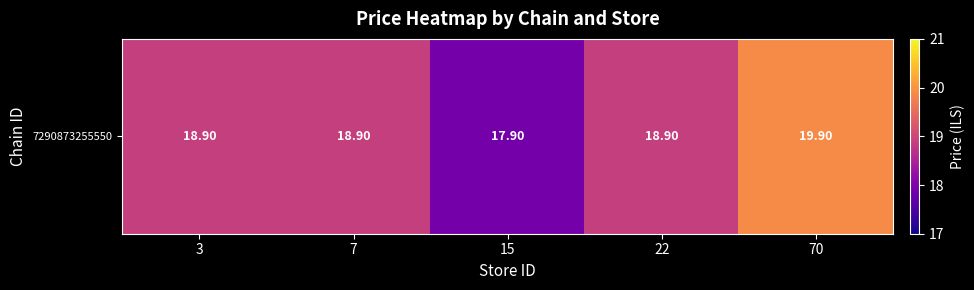

Where is the data nearest to the value 18?

15